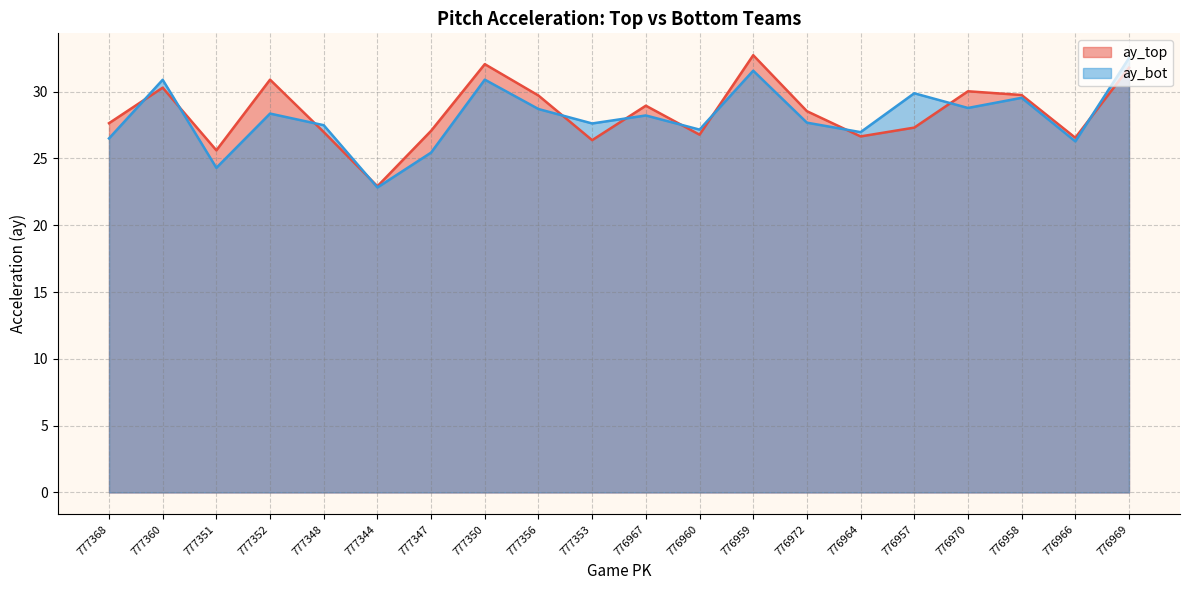

At which category does the chart reach its peak across all series?

776969